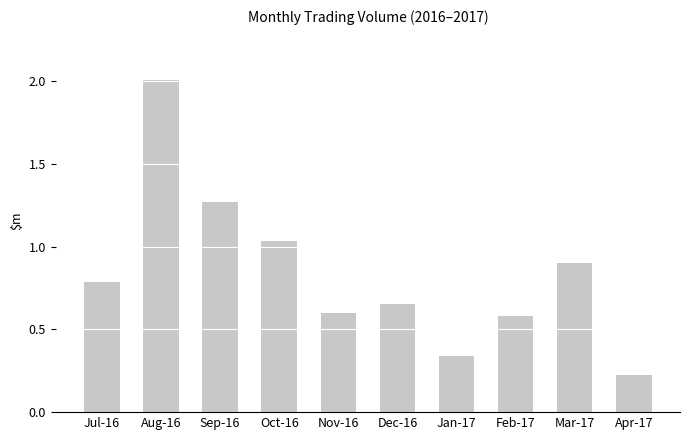

Where is the data nearest to the value 1?

Oct-16